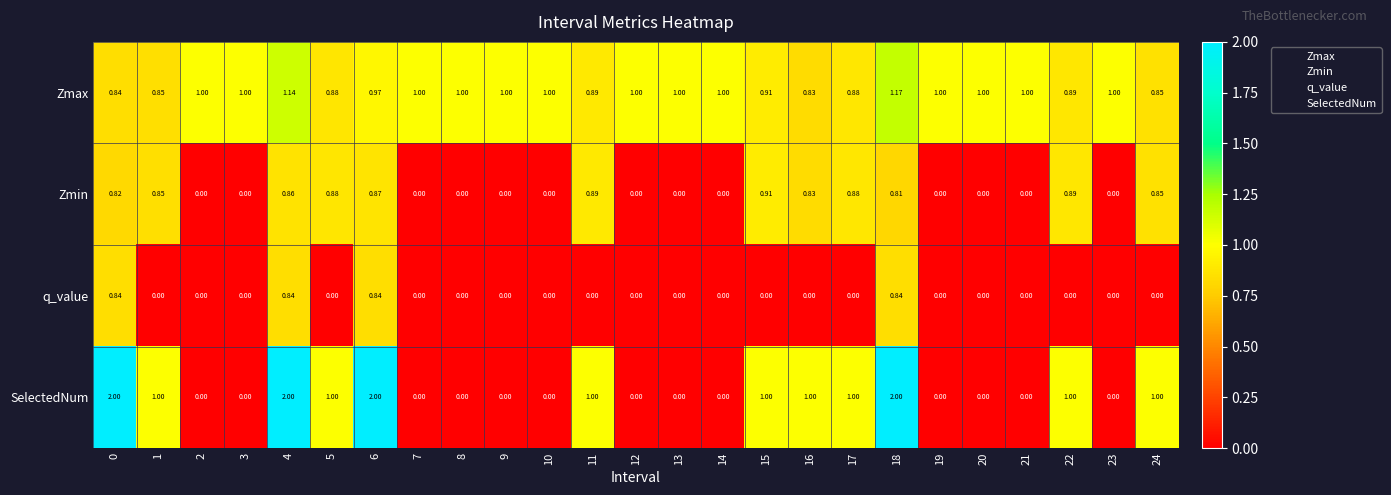

Count the number of data series in this chart.

4